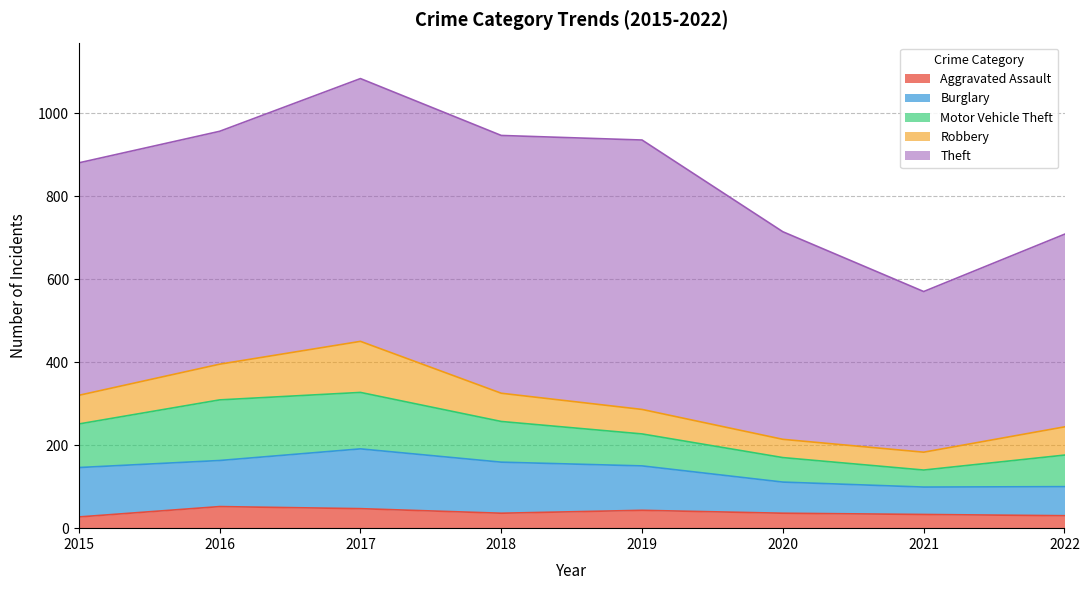

Is it true that Theft equals 633 at 2017?

True